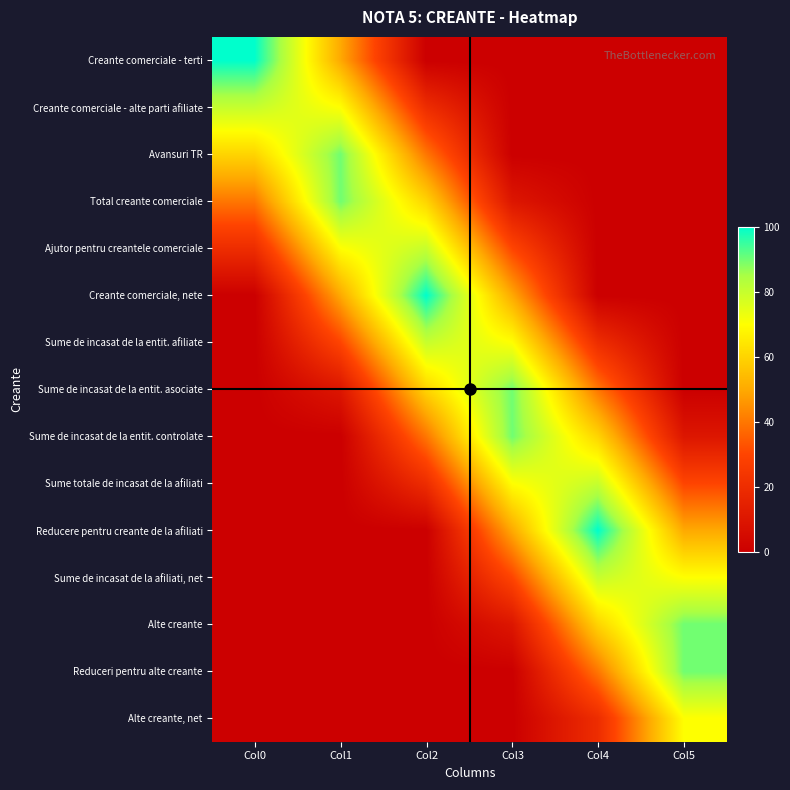

Which series has the widest spread of values?

Creante comerciale - terti